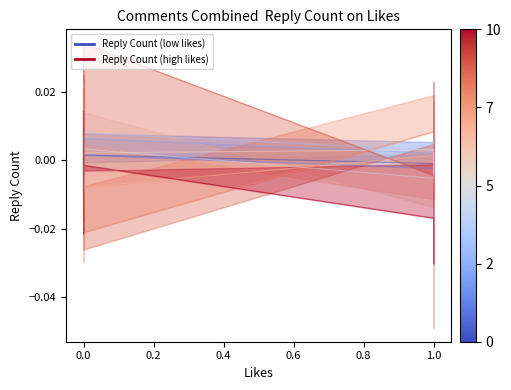

The chart shows a value of 0.0 at 0.0. True or false?

True